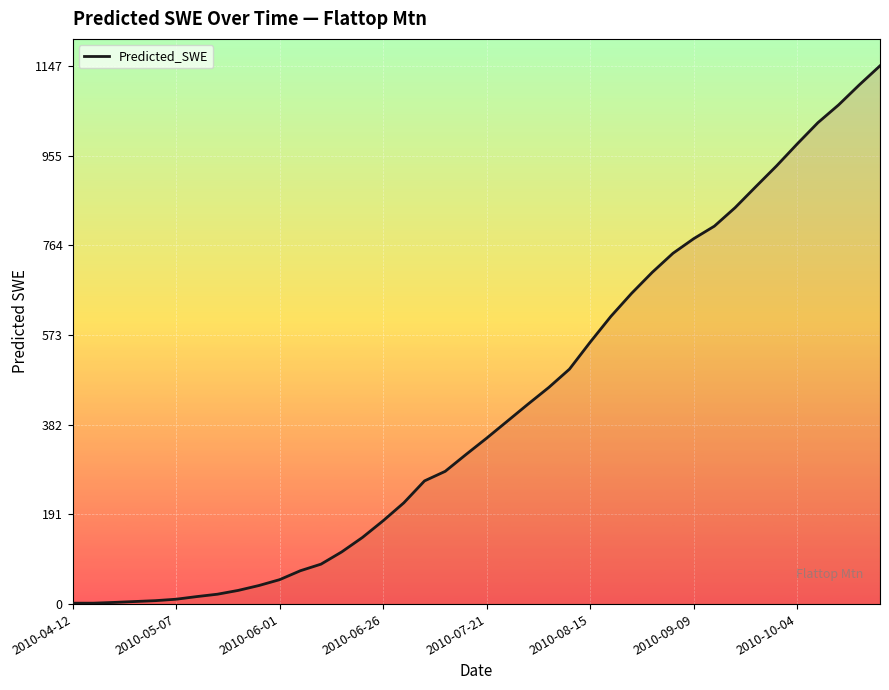

What is the greatest value displayed?

1146.6